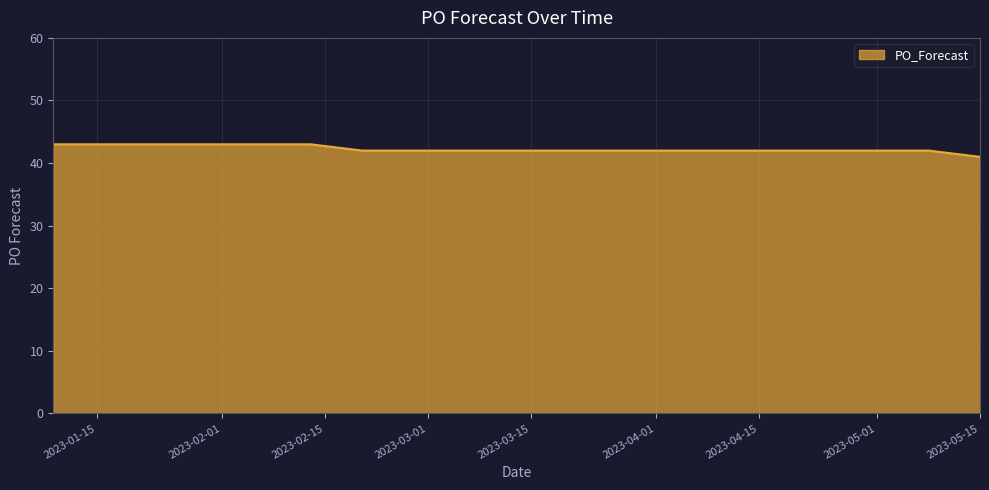

Reading right to left, extract all data points from this chart.

41	42	42	42	42	42	42	42	42	42	42	42	43	43